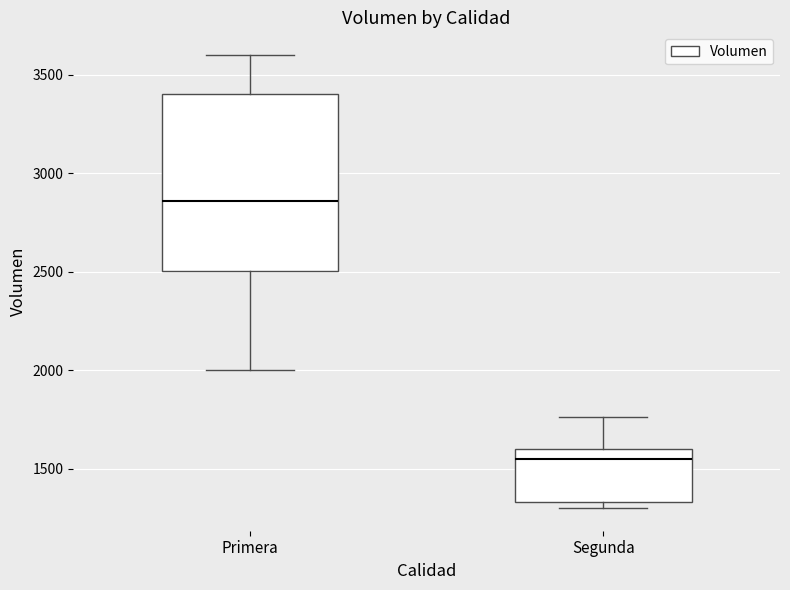

Where is the upper edge of the box for Segunda on the y-axis? The values are not printed on the chart, so give them approximately, as read against the axis.

1600